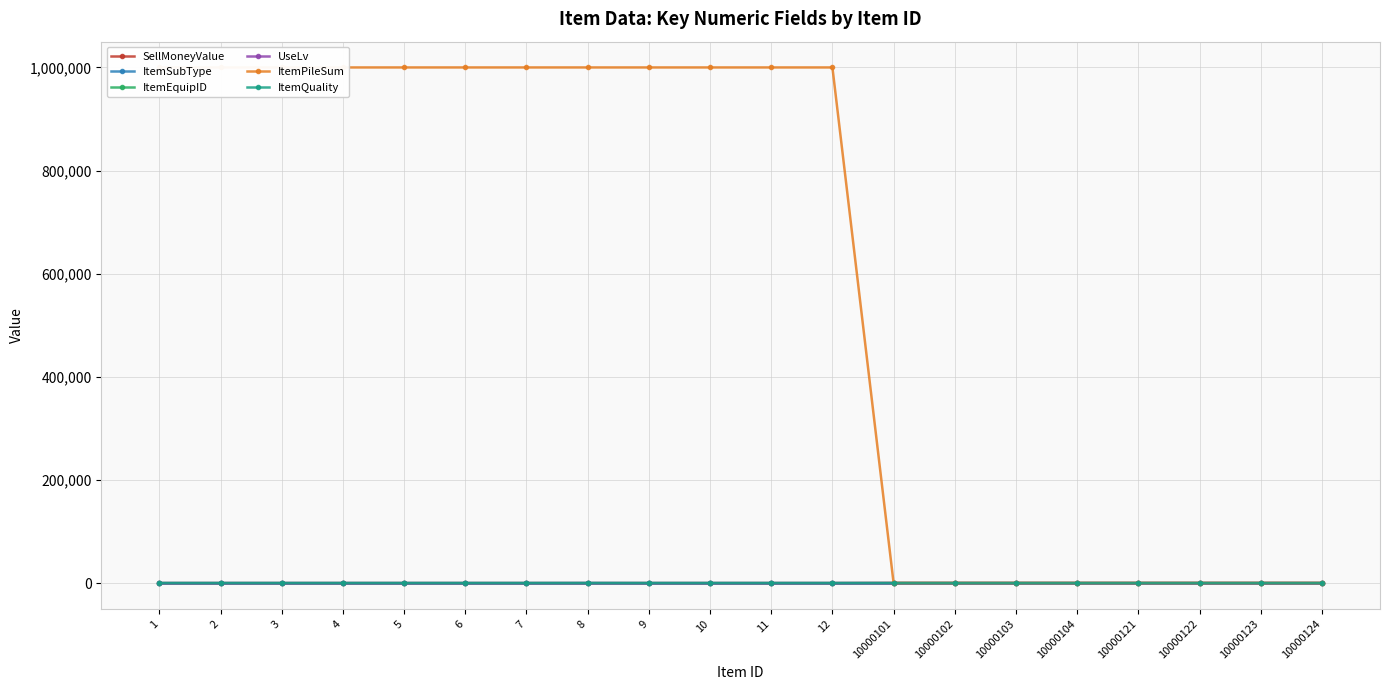

Which series has the widest spread of values?

ItemPileSum